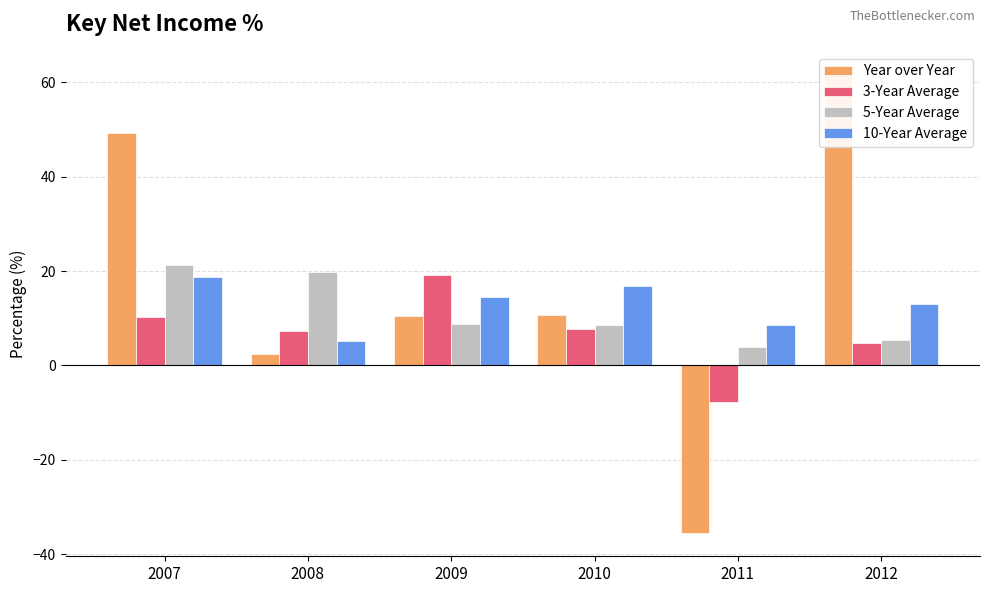

What is the sum of the 10-Year Average values at 2011 and 2007?

27.5